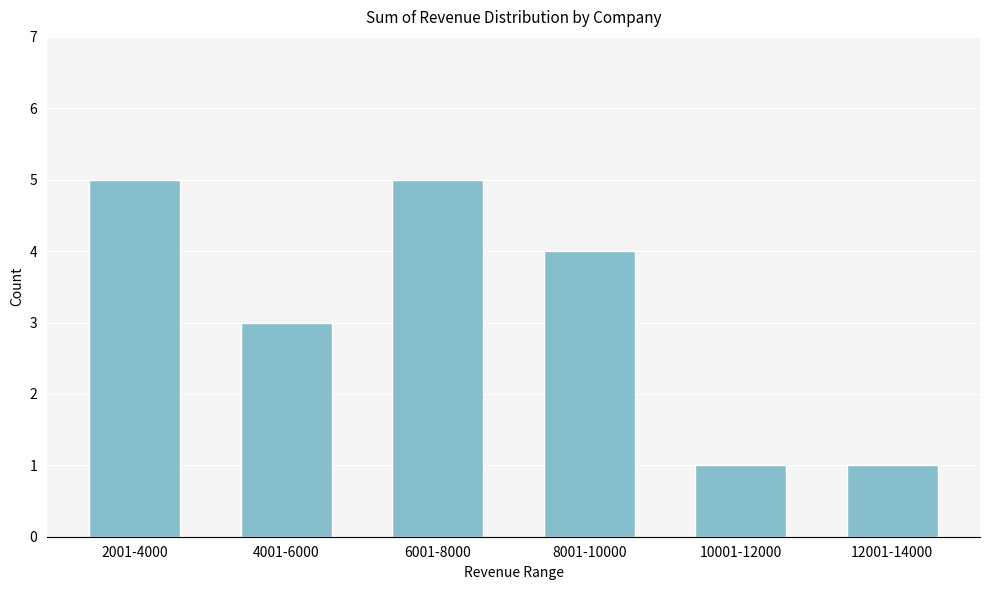

Reading right to left, what are all the values shown in this chart?

12001-14000=1	10001-12000=1	8001-10000=4	6001-8000=5	4001-6000=3	2001-4000=5